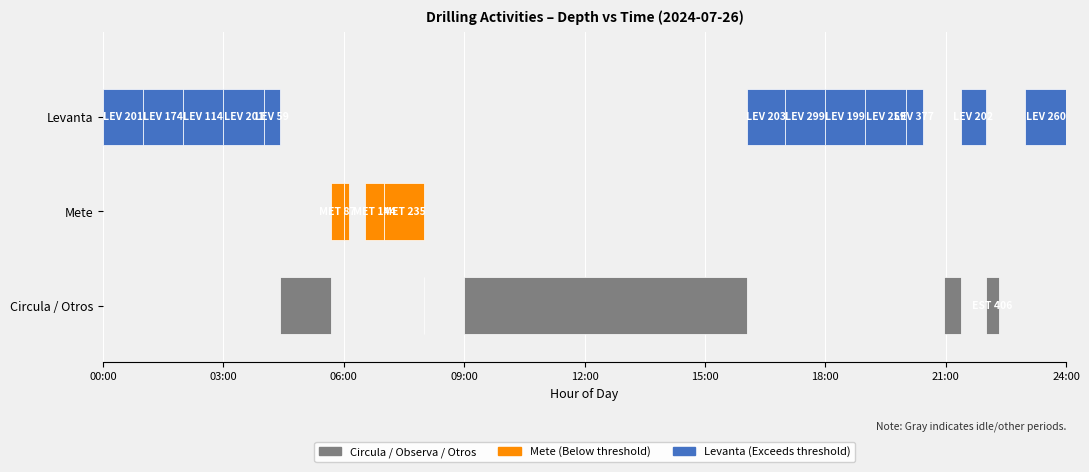

Reading left to right, what are all the values shown in this chart?

desde: 3783.0	3582.0	3408.0	3294.0	3093.0	3034.0	3034.0	3121.0	3584.0	3819.0	3995.0	3995.0	3792.0	3493.0	3294.0	3035.0	2658.0	2658.0	2456.0	2050.0	2050.0
hasta: 3582.0	3408.0	3294.0	3093.0	3034.0	3034.0	3121.0	3411.0	3819.0	3995.0	3995.0	3792.0	3493.0	3294.0	3035.0	2658.0	2658.0	2456.0	2050.0	2050.0	1790.0
circ_min: 60.0	60.0	60.0	60.0	24.0	77.0	19.0	60.0	32.0	60.0	60.0	363.0	57.0	60.0	60.0	57.0	26.0	37.0	59.0	21.0	40.0
hora_inicio: 0.0	1.0	2.0	3.0	4.0	4.4	5.7	6.0	6.5	7.0	8.0	9.0	16.1	17.0	18.0	19.0	20.0	20.9	21.4	22.0	23.0
hora_fin: 1.0	2.0	3.0	4.0	4.4	5.7	6.0	6.1	7.0	8.0	8.0	16.1	17.0	18.0	19.0	20.0	20.4	21.4	22.0	22.3	24.0
viajes_m: 201.0	174.0	114.0	201.0	59.0	0.0	87.0	290.0	144.0	235.0	176.0	0.0	203.0	299.0	199.0	259.0	377.0	0.0	202.0	406.0	260.0